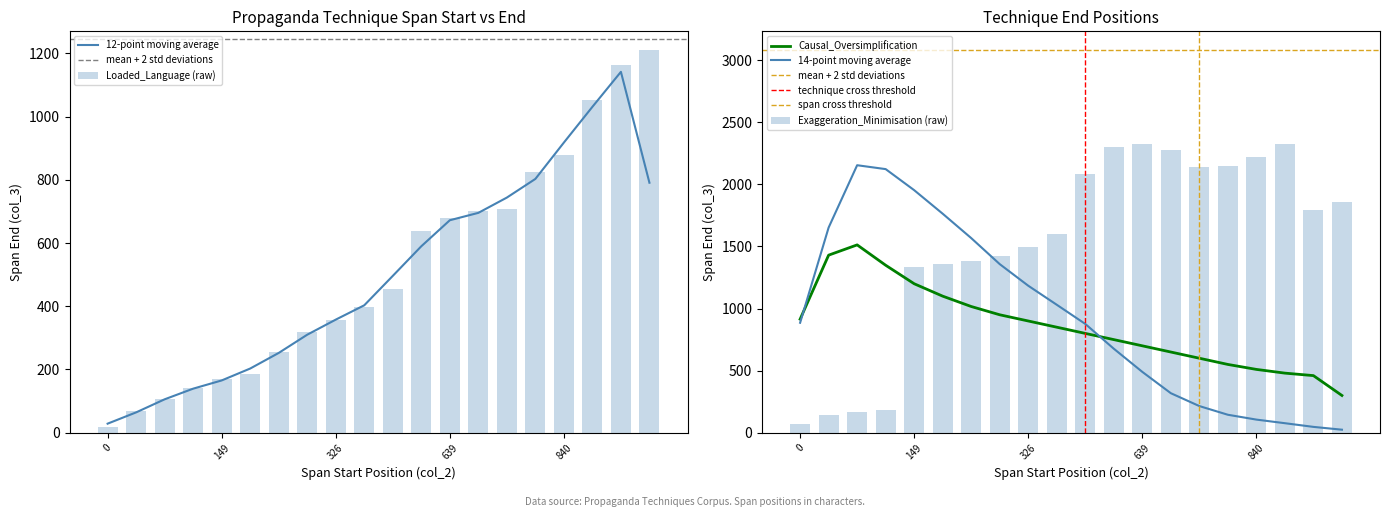

What is the sum of all Exaggeration_Minimisation values?

30641.0